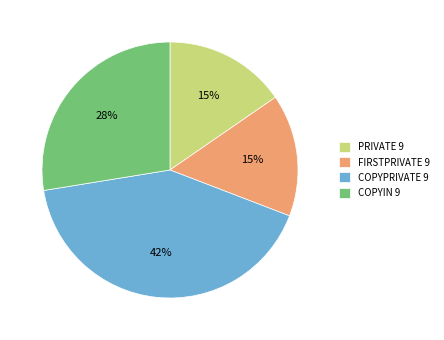

To the nearest percent, what percentage of the pie is PRIVATE 9?

15%